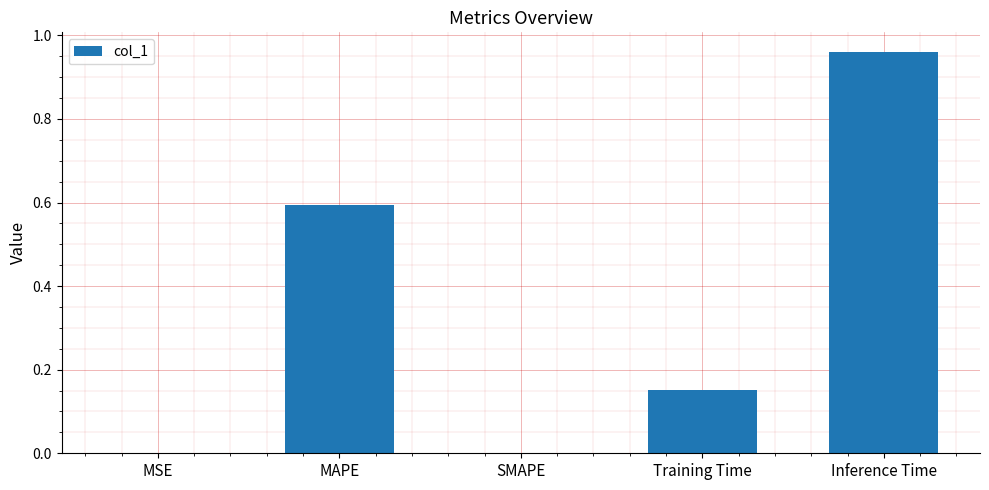

Count the number of data series in this chart.

1